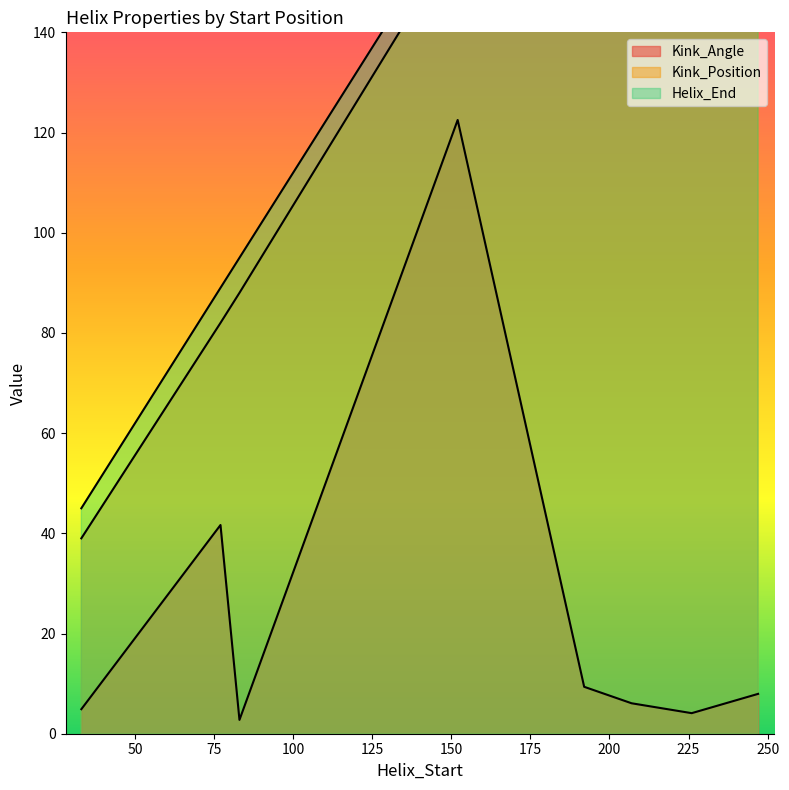

What is the sum of the Kink_Position values at 207 and 152?

371.0